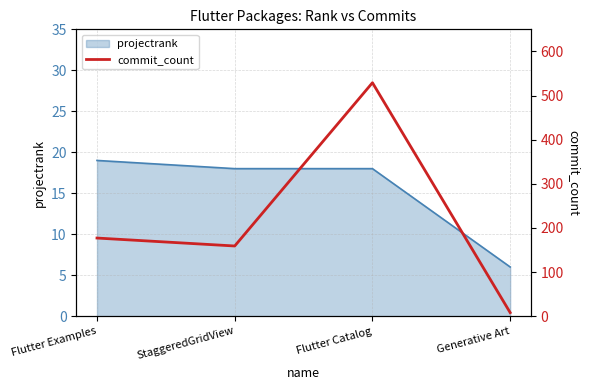

What position from the left is Flutter Catalog?

3